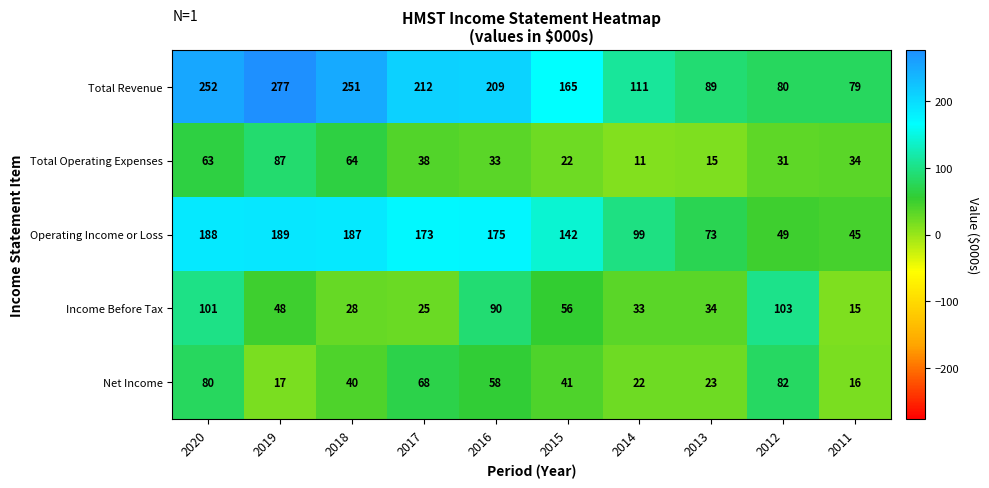

The value of Net Income at 2020 is 42. True or false?

False